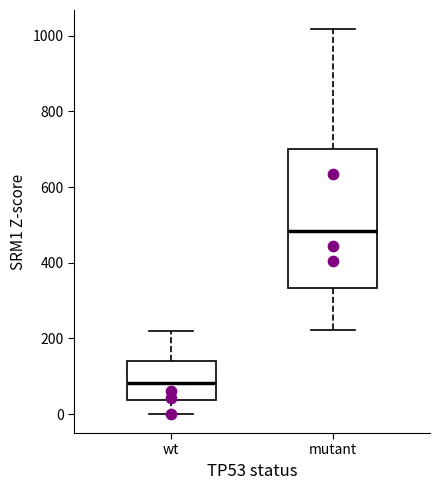

Which box is the tallest, from its lower edge to its upper edge?

mutant